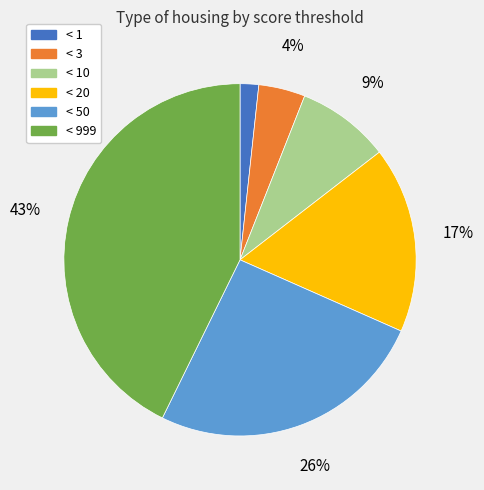

To the nearest percent, what portion does < 1 represent?

2%